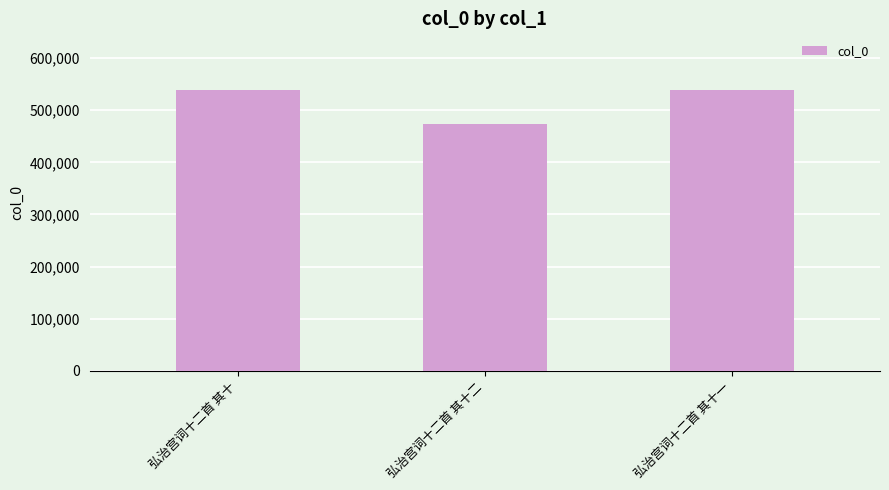

What is the average value?

517853